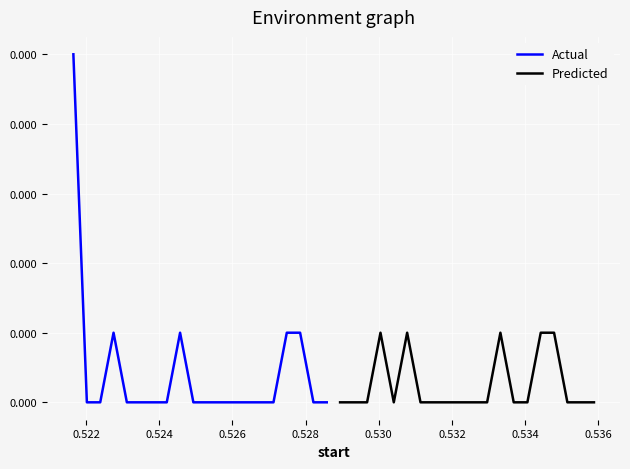

Which series has the largest range (max minus min)?

Actual